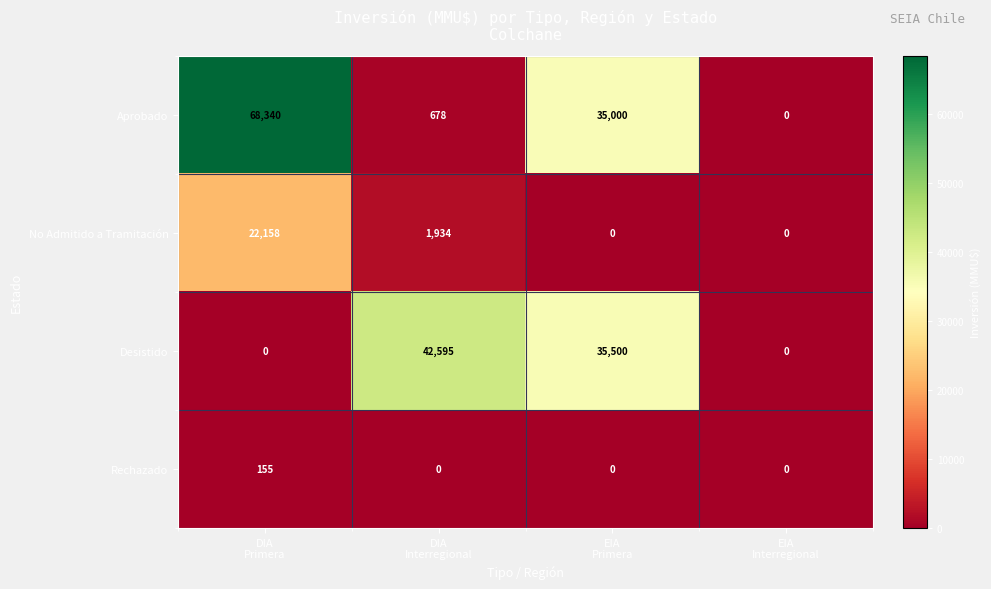

Rank the series by their maximum value, from highest to lowest.

Aprobado, Desistido, No Admitido a Tramitación, Rechazado